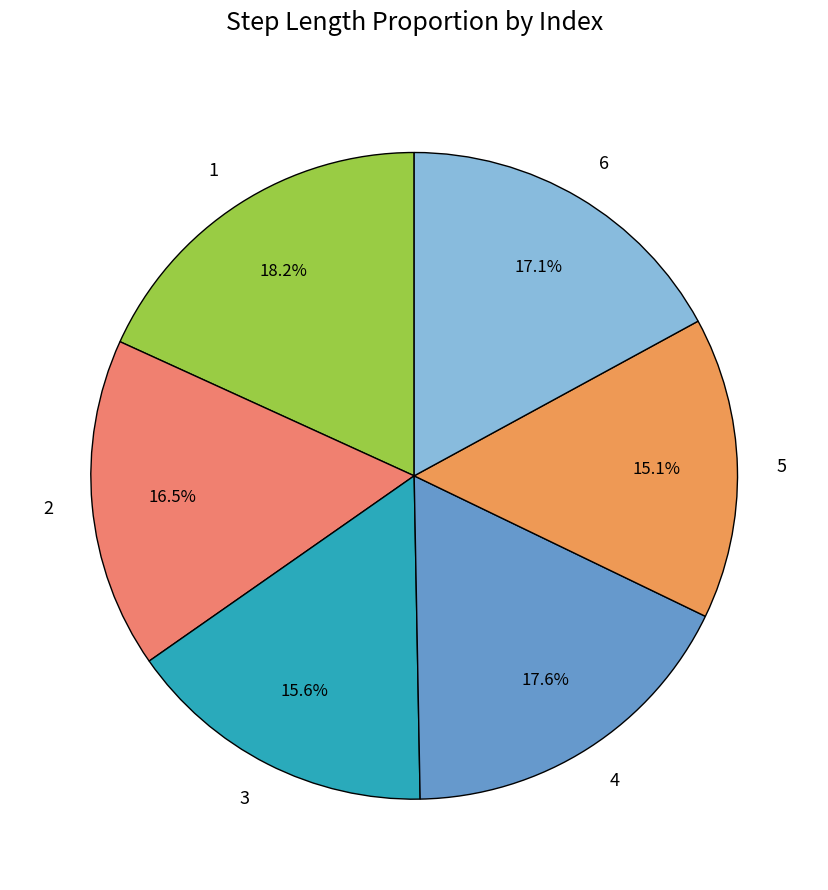

To the nearest percent, what percentage of the pie is 1?

18%